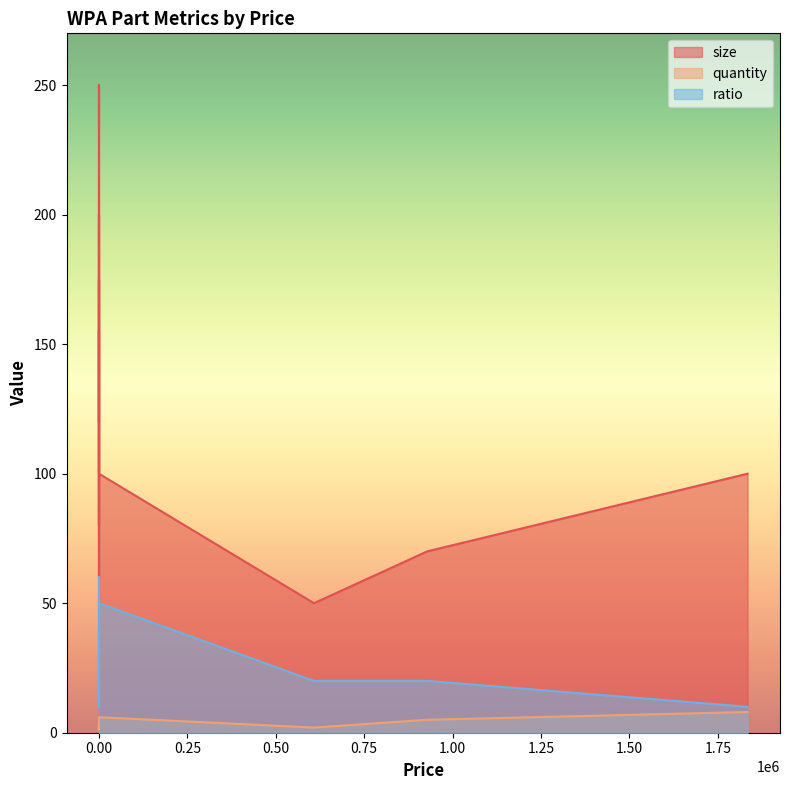

How many lines are shown in the chart?

3